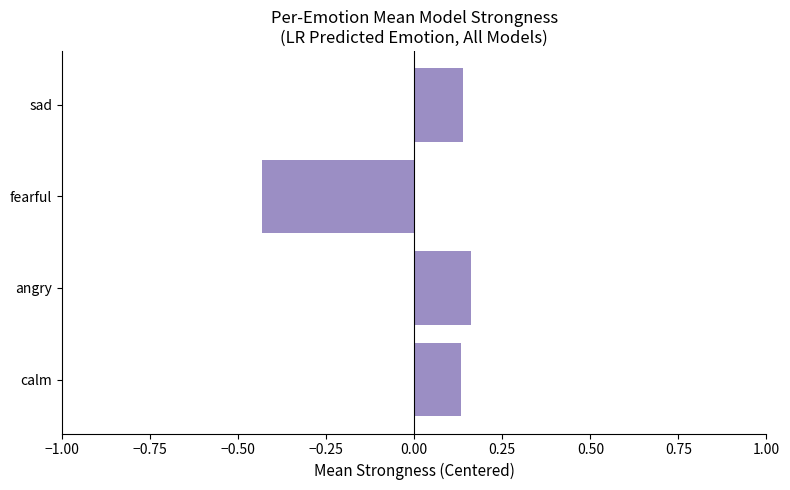

Is it true that the value at angry is 0.1?

False